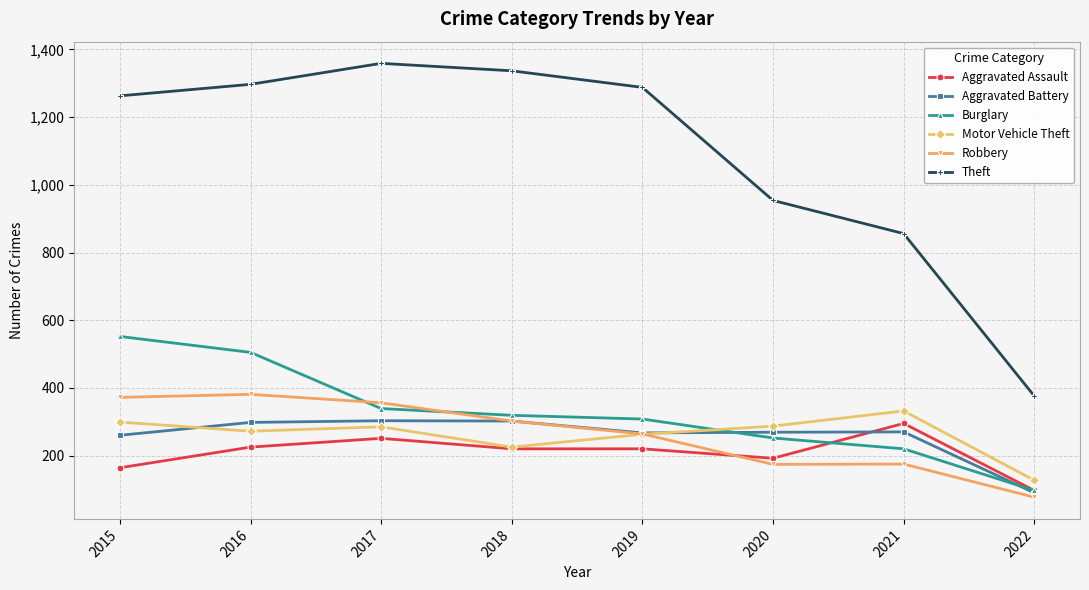

Count the number of categories in the chart.

8